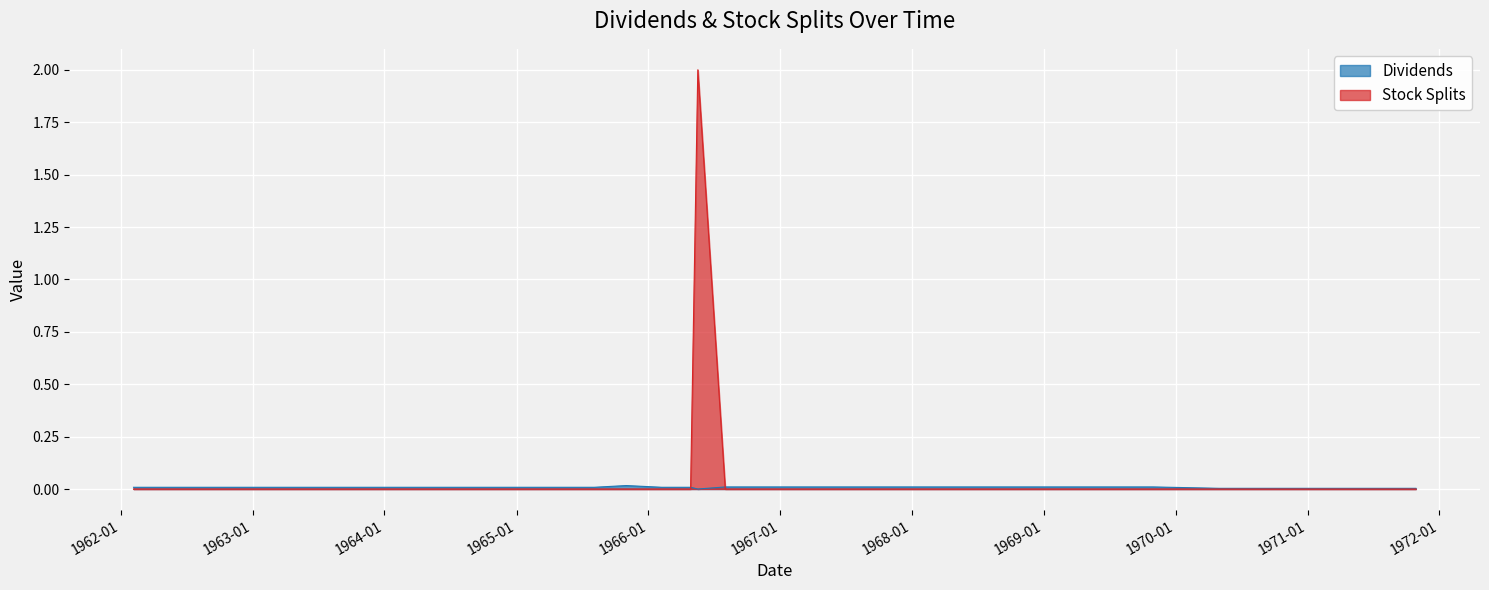

The Stock Splits series shows -1.1 at 1968-10-31. True or false?

False